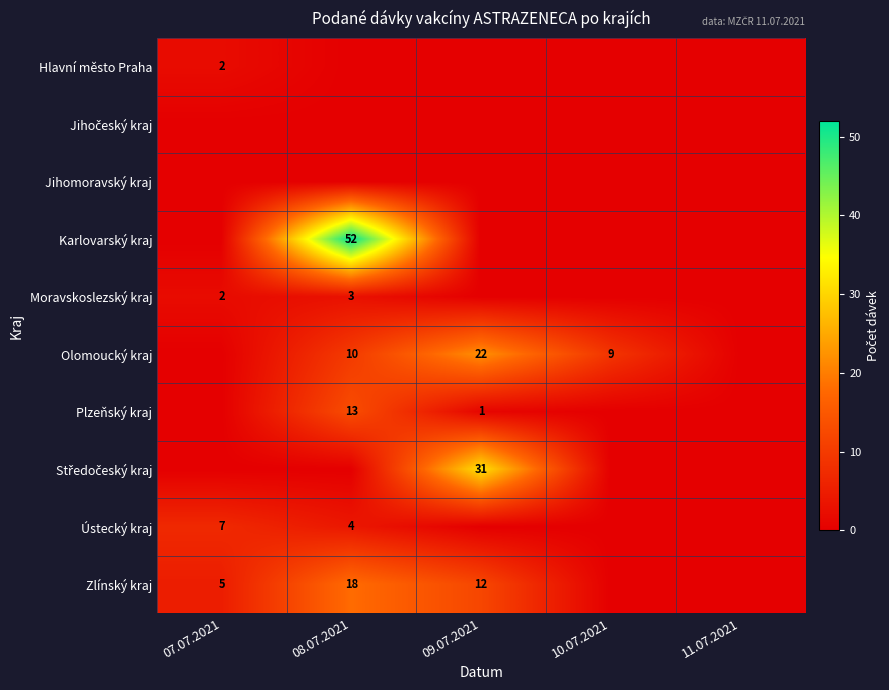

The value of Olomoucký kraj at 08.07.2021 is 10. True or false?

True